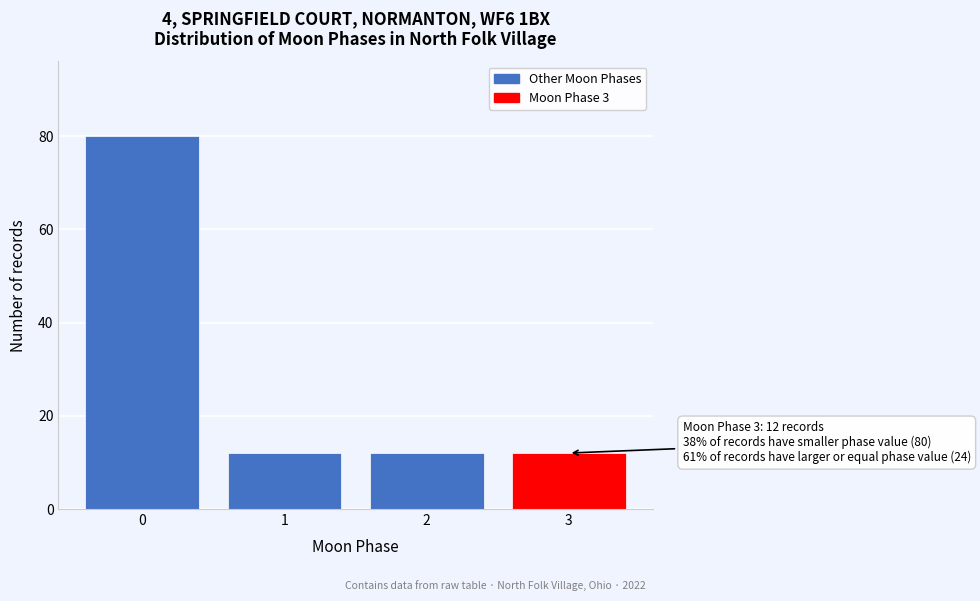

Reading left to right, transcribe all the data shown in this chart.

80	12	12	12